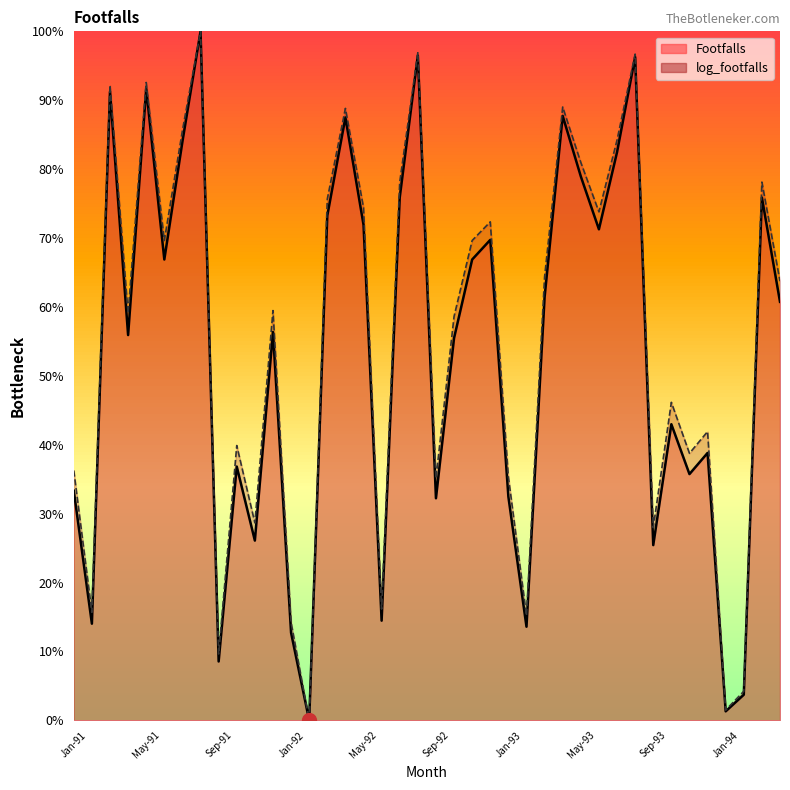

Reading left to right, transcribe all the data shown in this chart.

Footfalls: 0.3	0.1	0.9	0.6	0.9	0.7	0.8	1.0	0.1	0.4	0.3	0.6	0.1	0.0	0.7	0.9	0.7	0.1	0.8	1.0	0.3	0.6	0.7	0.7	0.3	0.1	0.6	0.9	0.8	0.7	0.8	1.0	0.3	0.4	0.4	0.4	0.0	0.0	0.8	0.6
log_footfalls: 0.4	0.2	0.9	0.6	0.9	0.7	0.9	1.0	0.1	0.4	0.3	0.6	0.1	0.0	0.8	0.9	0.7	0.2	0.8	1.0	0.4	0.6	0.7	0.7	0.4	0.2	0.6	0.9	0.8	0.7	0.8	1.0	0.3	0.5	0.4	0.4	0.0	0.0	0.8	0.6